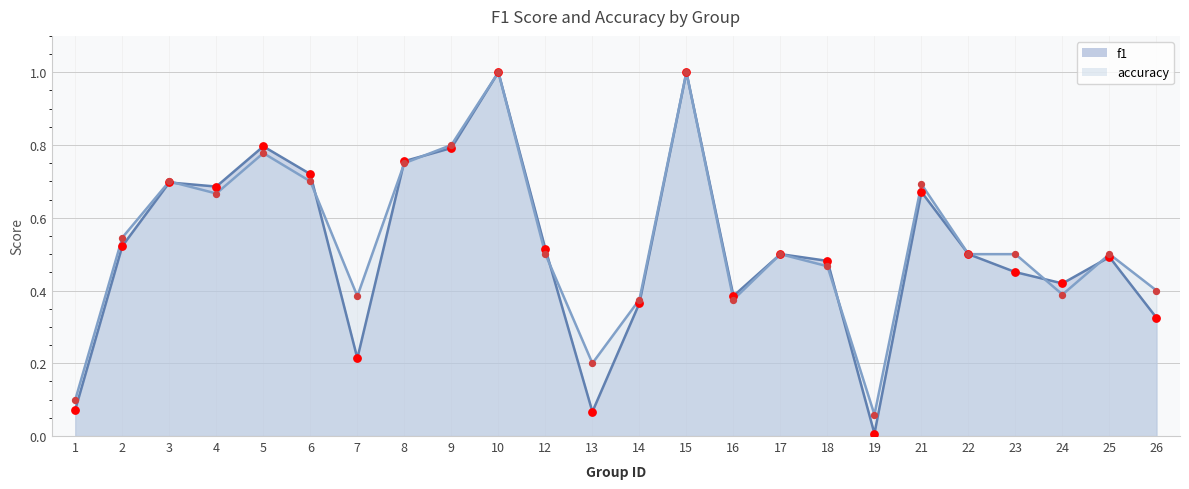

What is the total value across all series at 8?

1.5